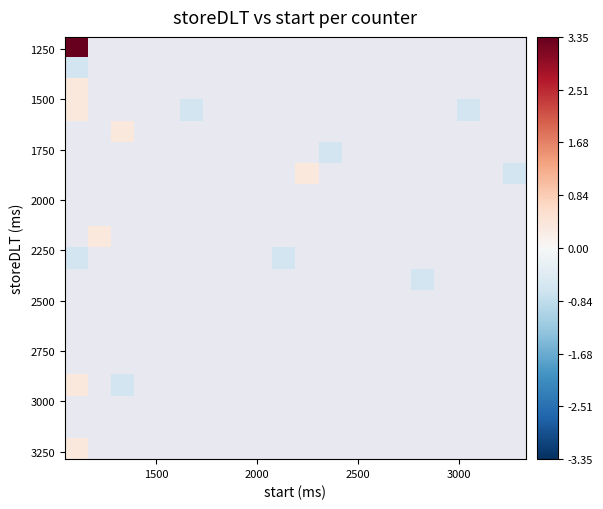

What is the minimum value shown in the chart?

-0.6